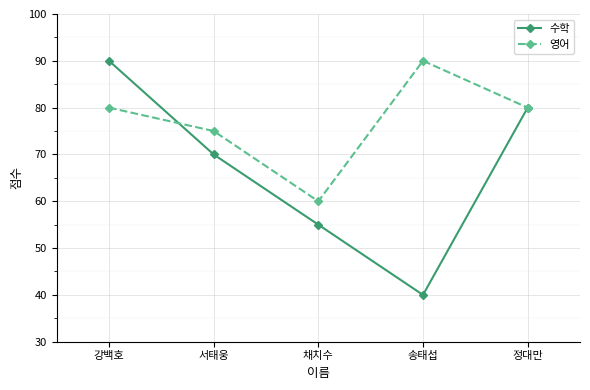

How many values in the 수학 series are below 70?

2